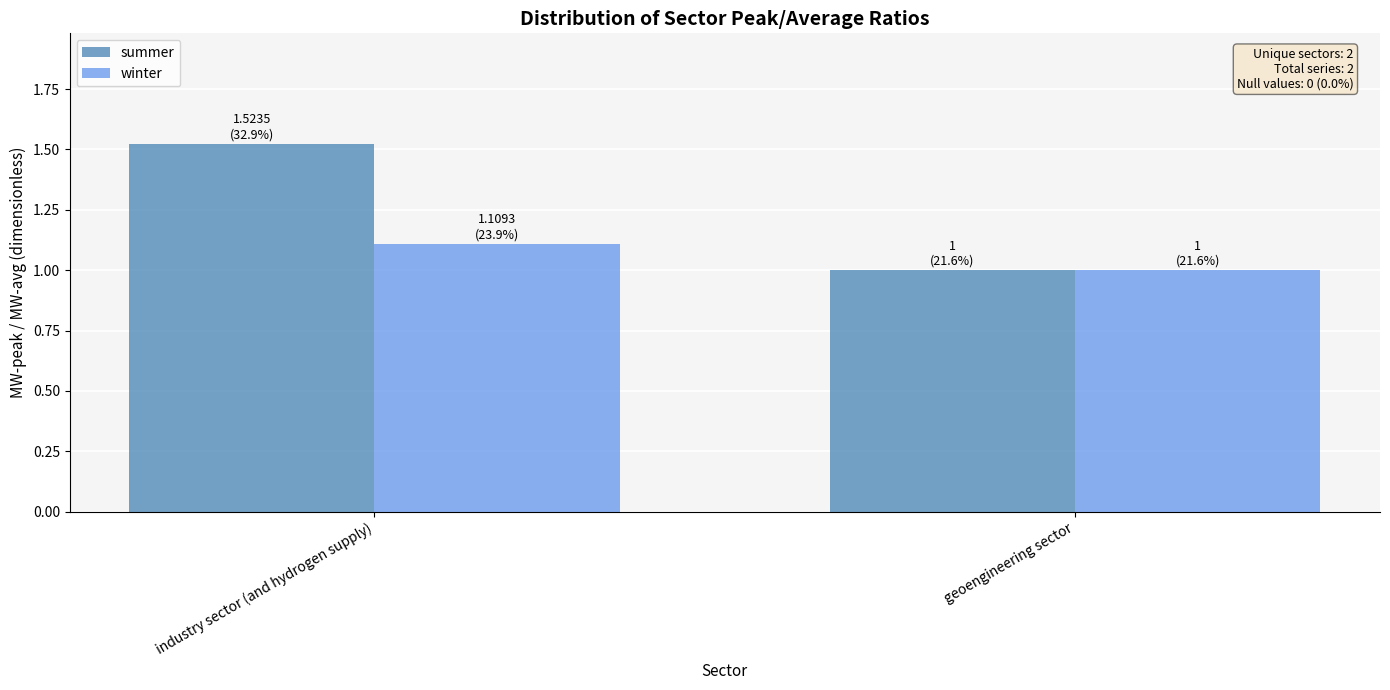

Does the chart contain any negative values?

No